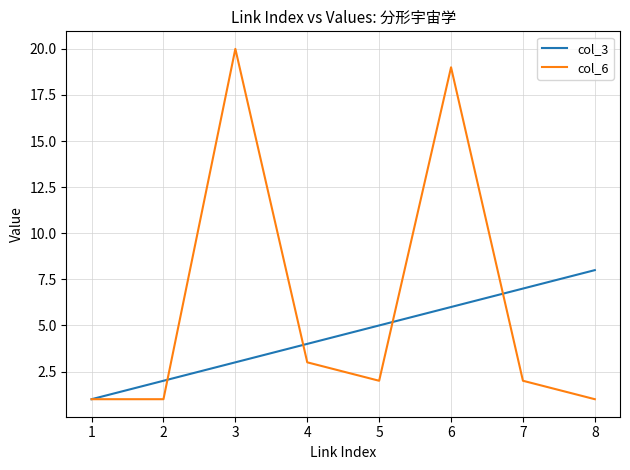

Is it true that col_6 equals 5 at 4?

False